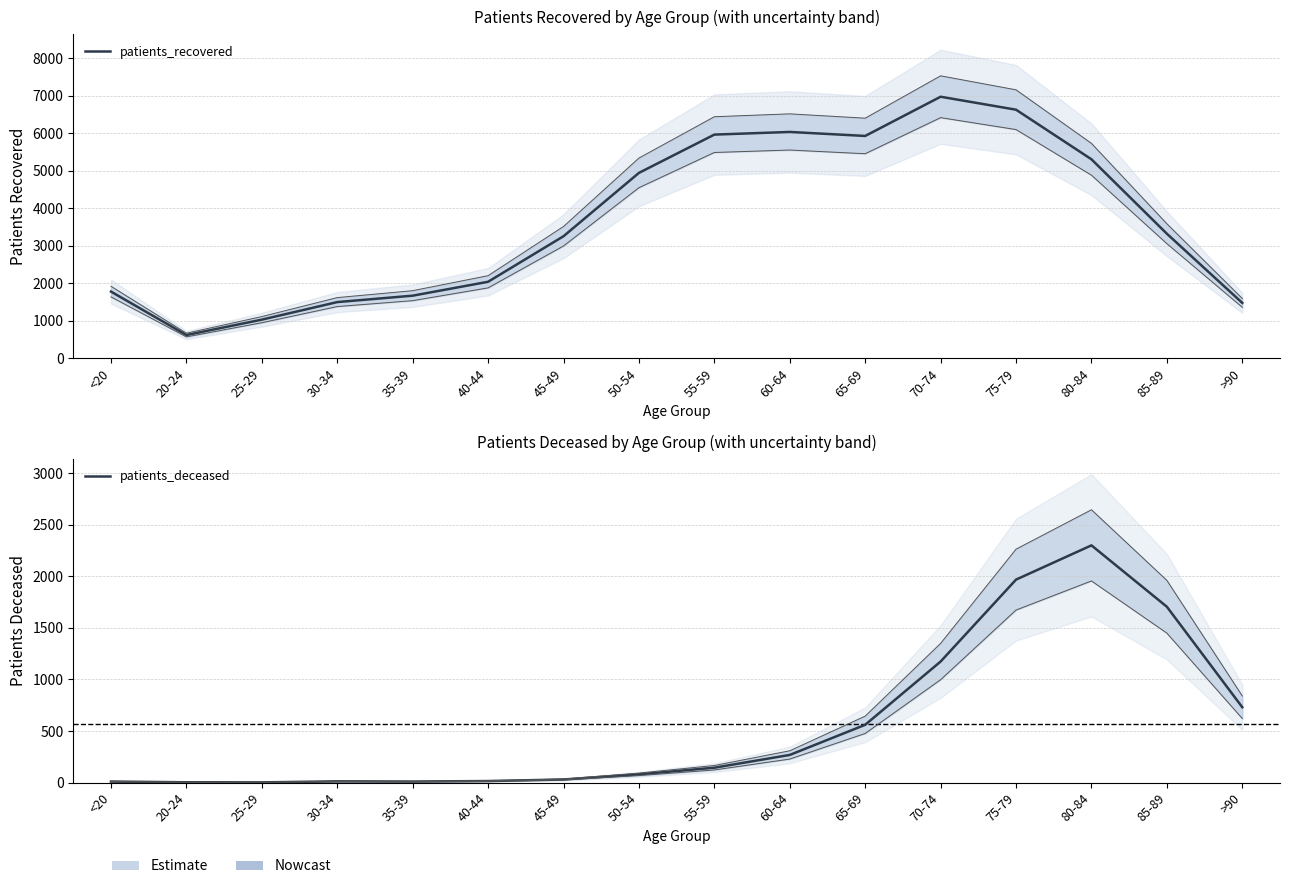

Reading left to right, transcribe all the data shown in this chart.

patients_recovered: <20=1775	20-24=615	25-29=1026	30-34=1495	35-39=1666	40-44=2037	45-49=3253	50-54=4944	55-59=5966	60-64=6037	65-69=5930	70-74=6977	75-79=6631	80-84=5307	85-89=3320	>90=1473
patients_deceased: <20=10	20-24=3	25-29=2	30-34=12	35-39=10	40-44=15	45-49=30	50-54=80	55-59=144	60-64=268	65-69=560	70-74=1173	75-79=1967	80-84=2299	85-89=1704	>90=730